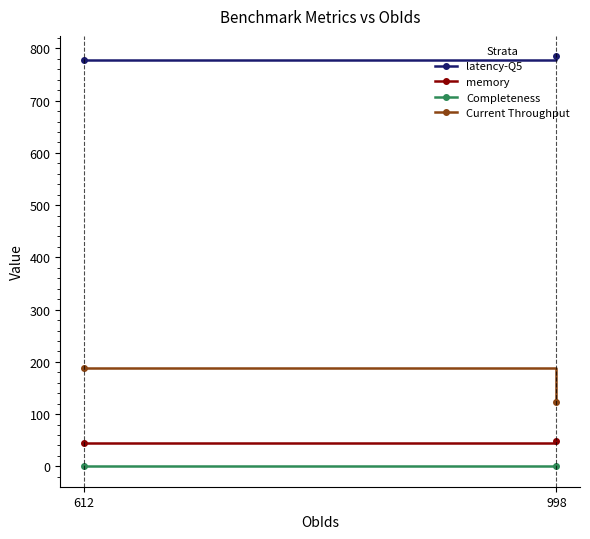

The value of Completeness at 612 is 0.2. True or false?

True